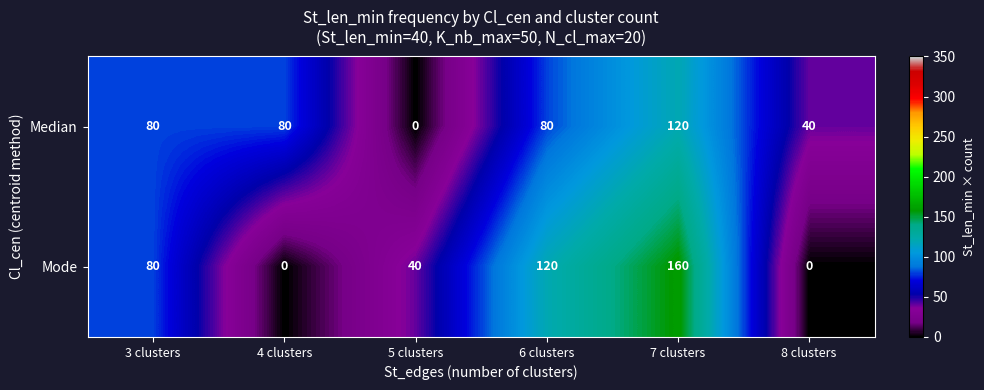

Rank the series by their maximum value, from highest to lowest.

Mode, Median